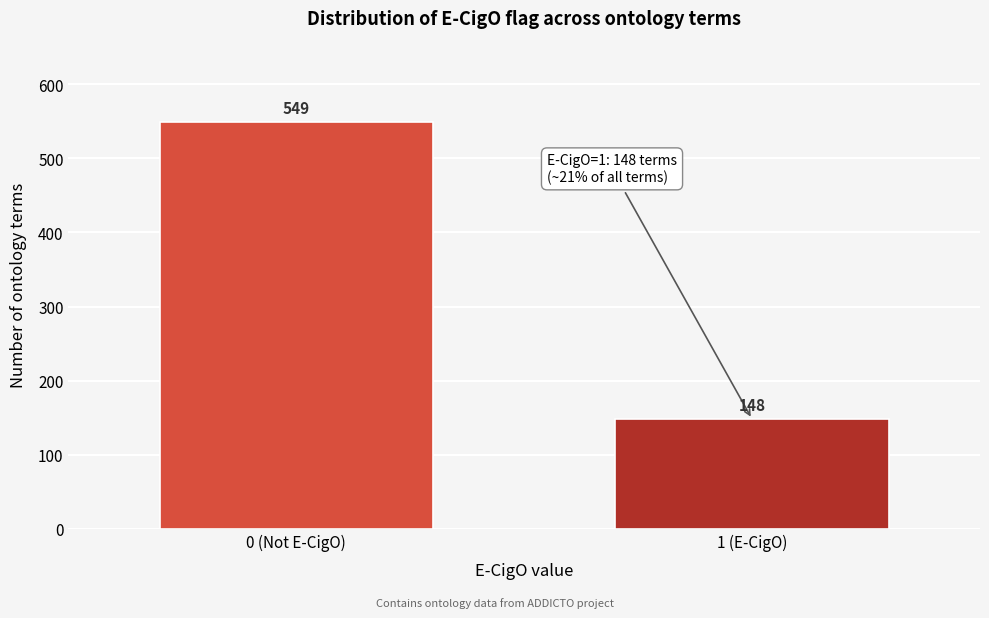

Reading right to left, what are all the values shown in this chart?

148	549